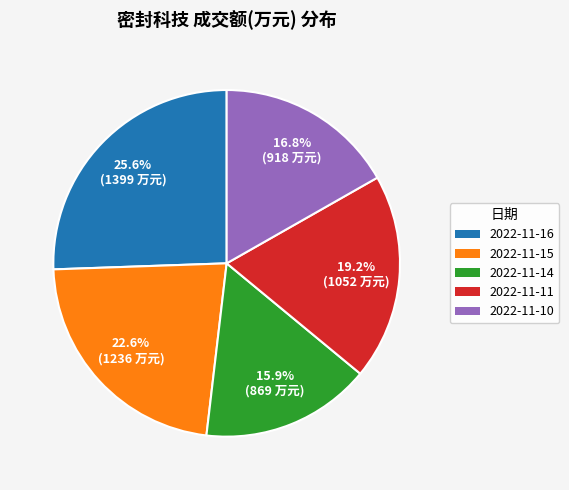

True or false: 2022-11-14 accounts for 26% of the total.

False